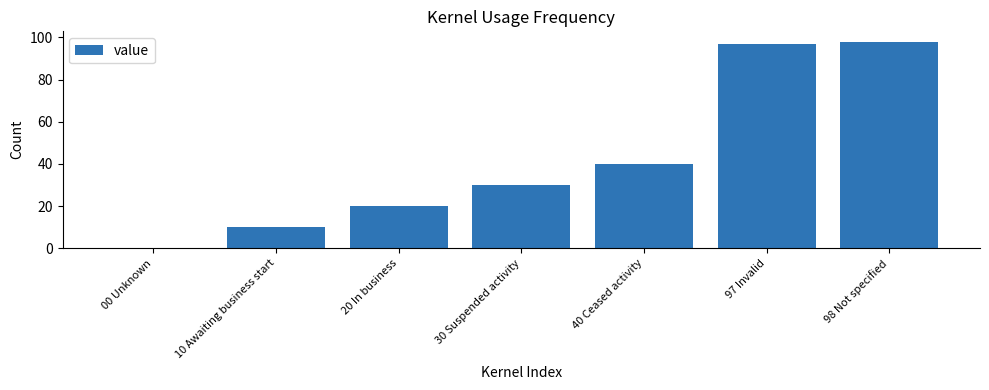

Where is the data nearest to the value 49?

40 Ceased activity